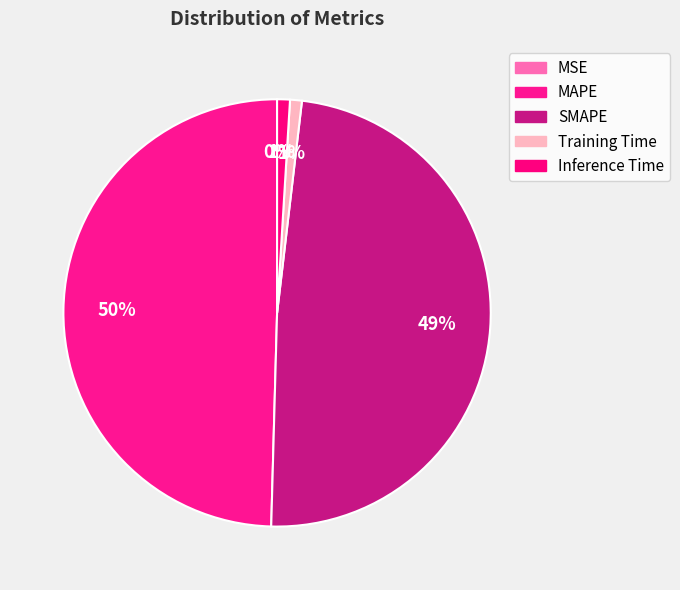

Combined, what portion of the pie is MSE and Training Time?

0.9%